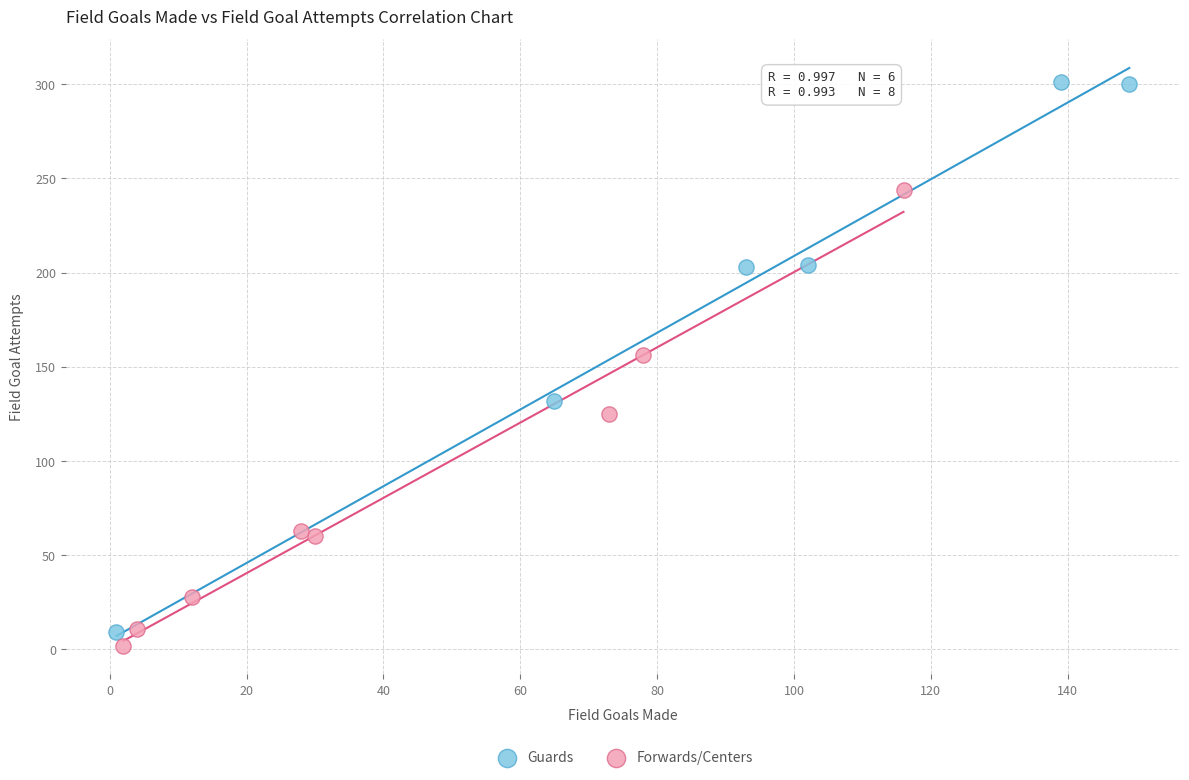

Which series reaches the maximum Y coordinate?

Guards